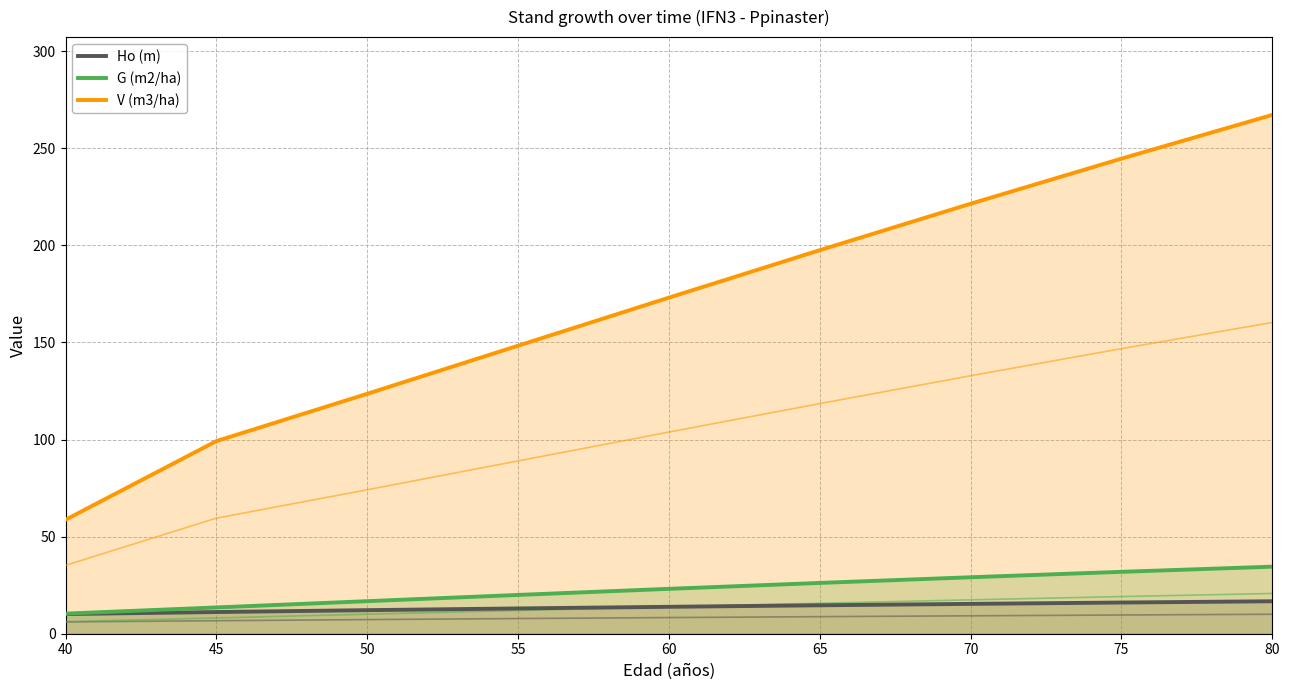

Which label corresponds to the smallest value in the chart?

40